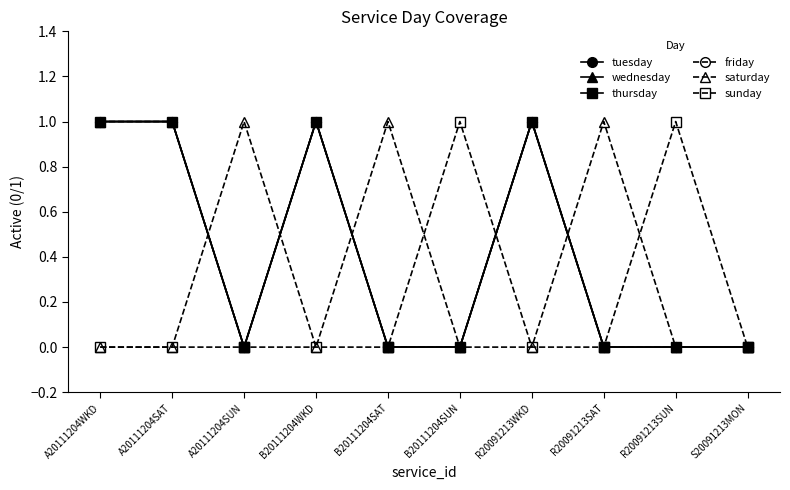

True or false: thursday and friday intersect in this chart.

False